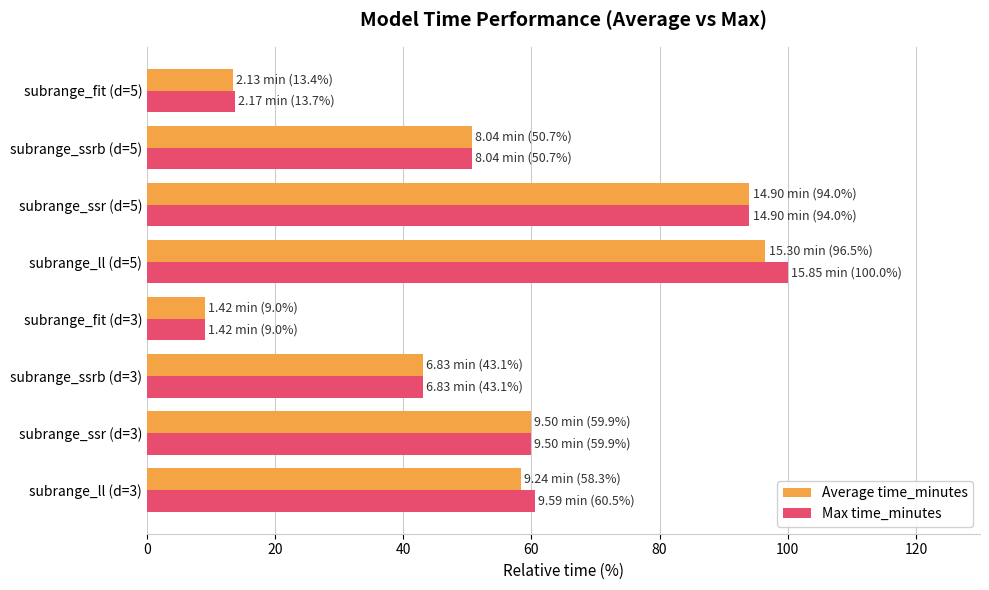

What is the difference between the maximum and minimum values in the Average time_minutes series?

87.5